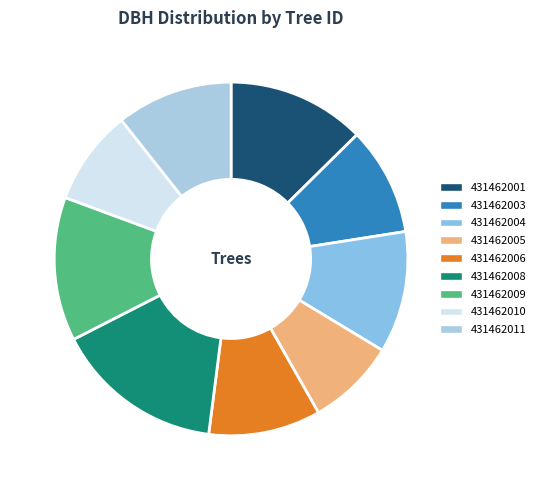

Between 431462005 and 431462006, which is larger?

431462006